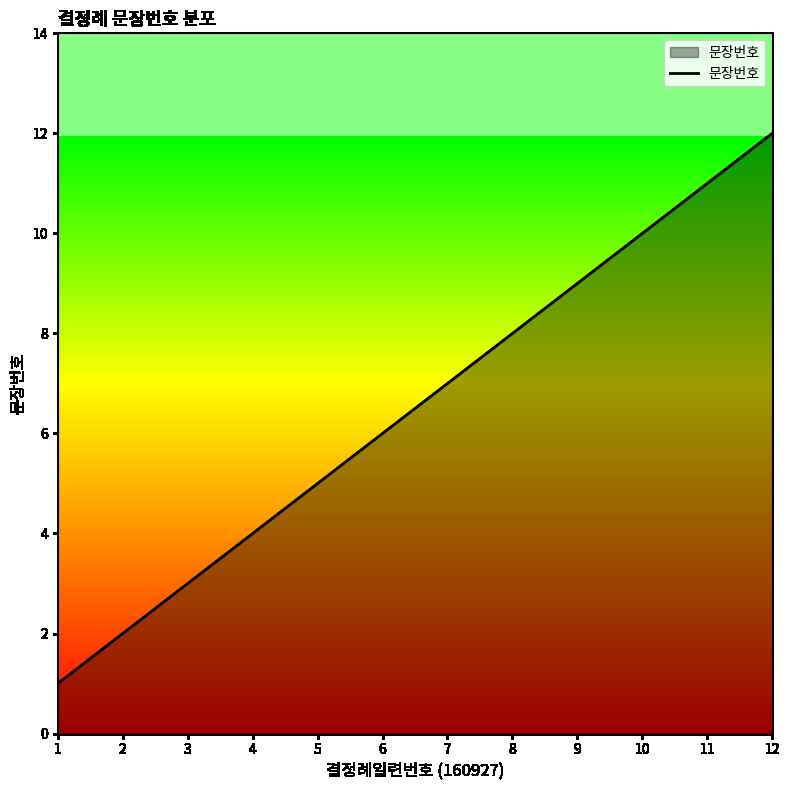

The value at 10 is 16. True or false?

False